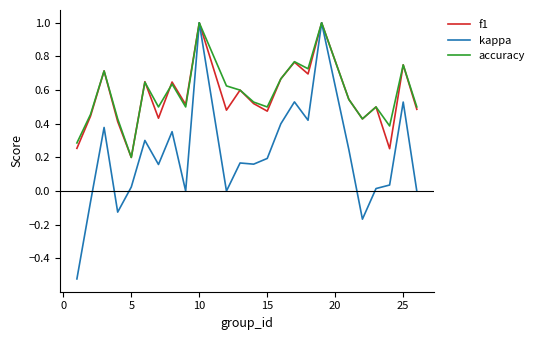

Which series has the largest range (max minus min)?

kappa